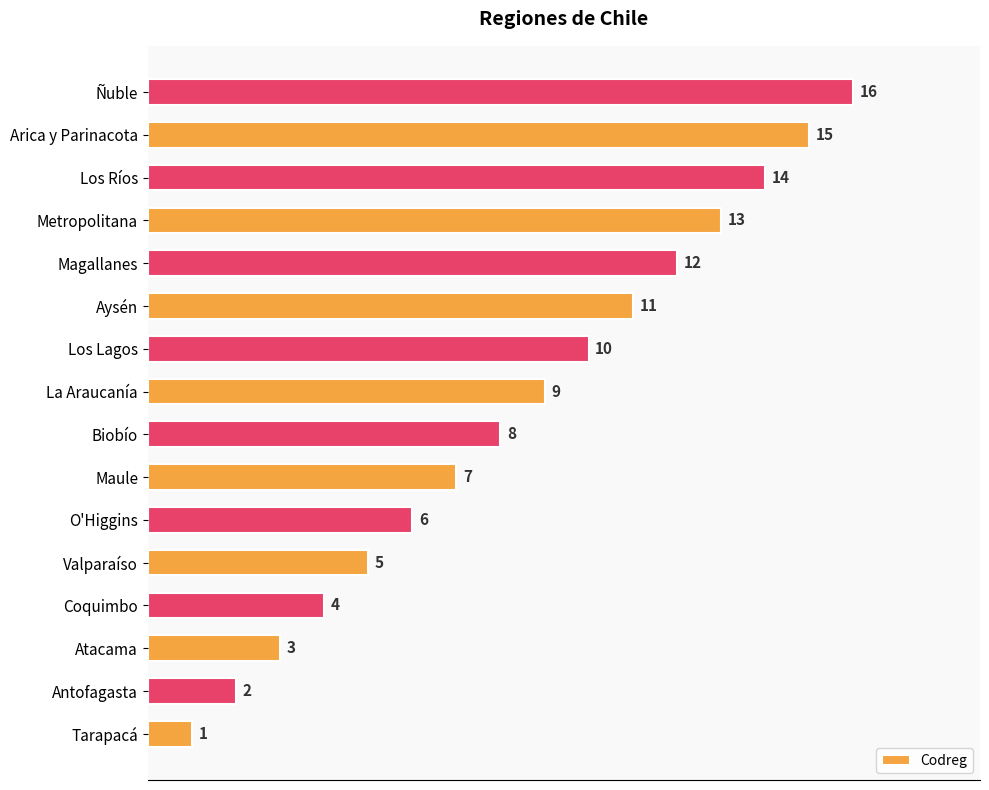

Are the bars horizontal?

Yes